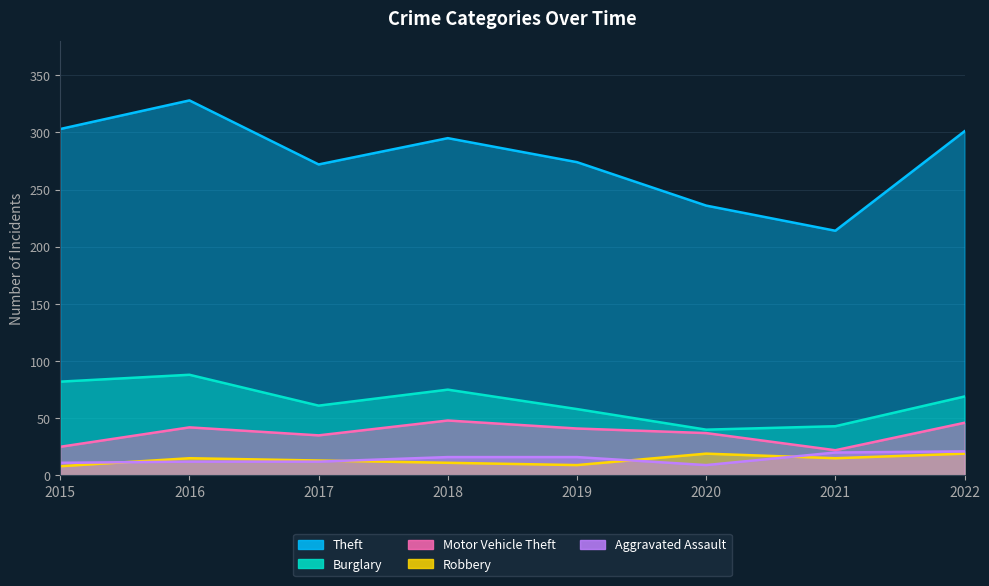

How many interior local valleys does the Motor Vehicle Theft series have?

2